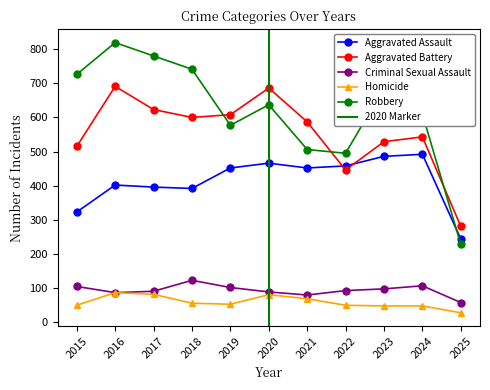

Reading left to right, transcribe all the data shown in this chart.

Aggravated Assault: 323	402	396	392	452	466	452	458	486	492	244
Aggravated Battery: 515	691	623	600	608	686	587	446	529	543	281
Criminal Sexual Assault: 105	87	91	123	102	89	80	93	98	107	58
Homicide: 50	87	82	56	53	81	69	50	48	48	28
Robbery: 726	819	780	741	577	637	506	495	687	610	228